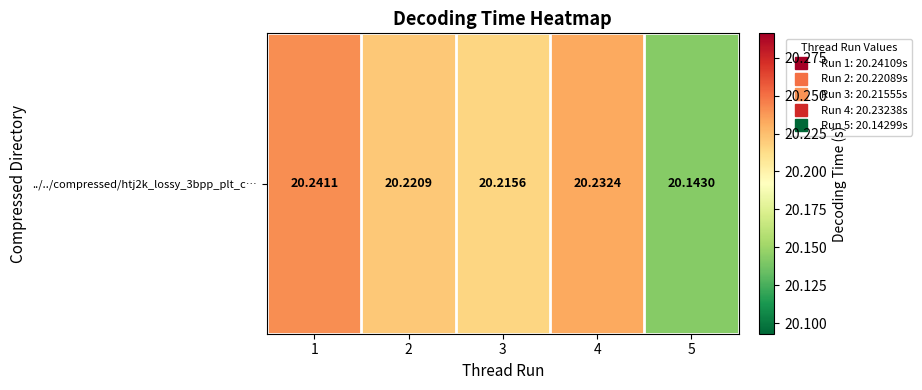

List the labels in order of value, largest first.

1, 4, 2, 3, 5